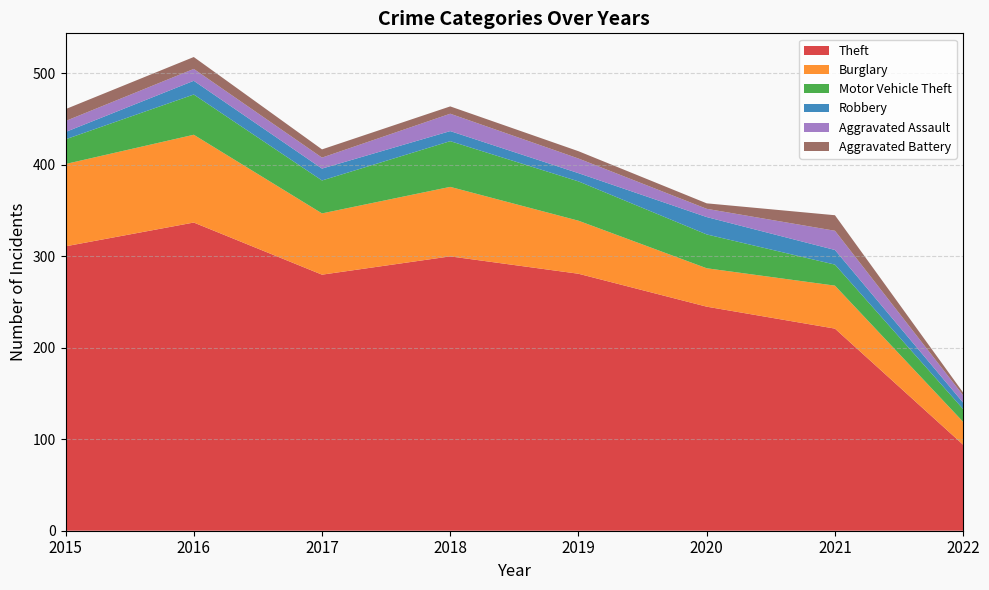

Reading right to left, extract all data points from this chart.

Theft: 94	221	245	281	300	280	337	311
Burglary: 25	47	42	58	76	67	96	90
Motor Vehicle Theft: 14	23	37	43	50	36	44	27
Robbery: 7	16	19	9	11	13	15	8
Aggravated Assault: 8	21	9	16	19	12	13	12
Aggravated Battery: 3	17	6	8	8	9	13	13